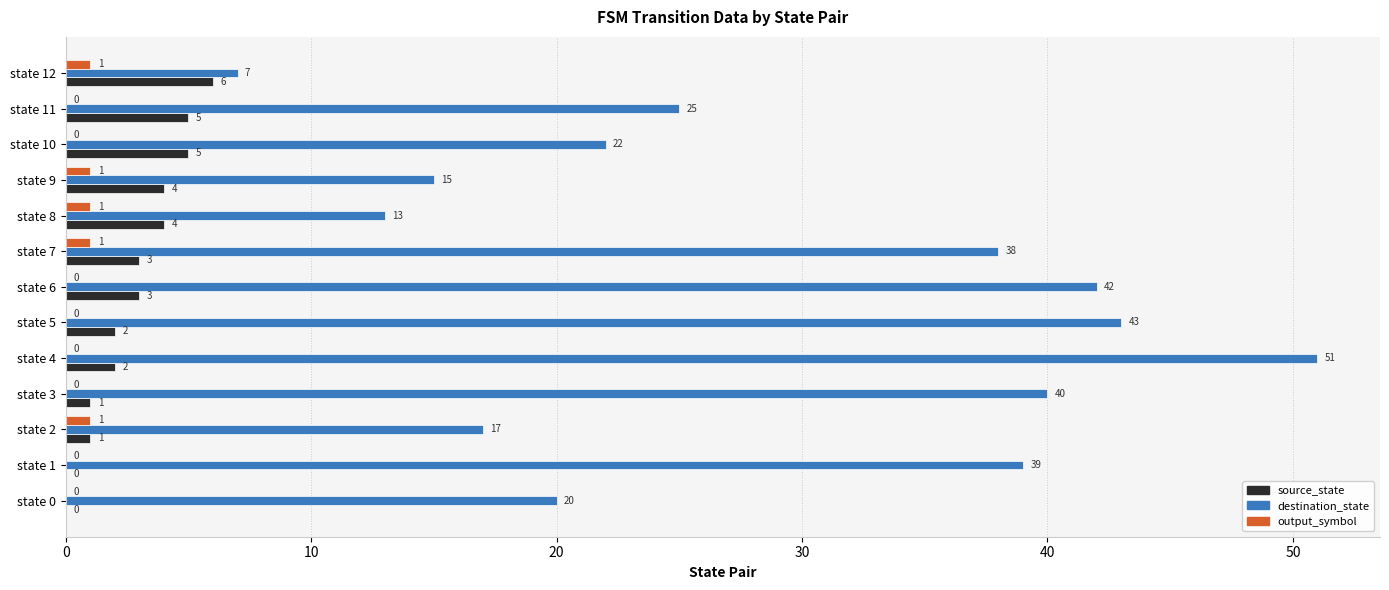

What is the total value across all series at state 10?

27